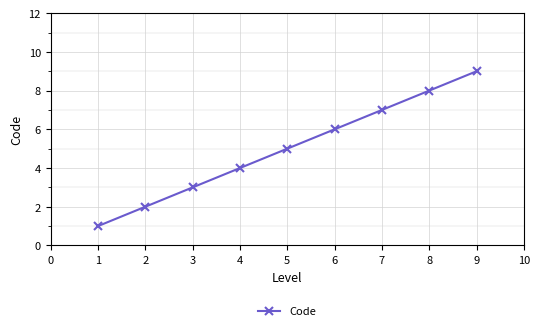

How many data points are less than 5?

4